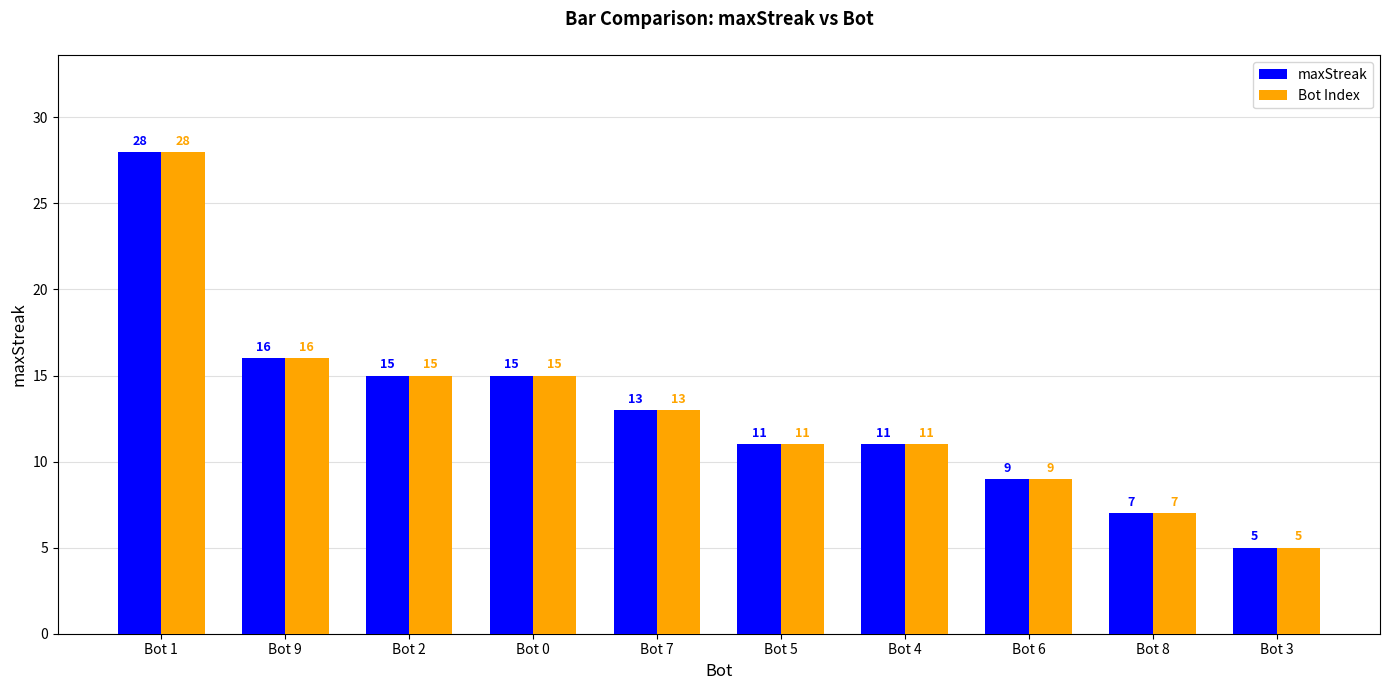

Which category has the highest value in the Bot Index series?

Bot 1